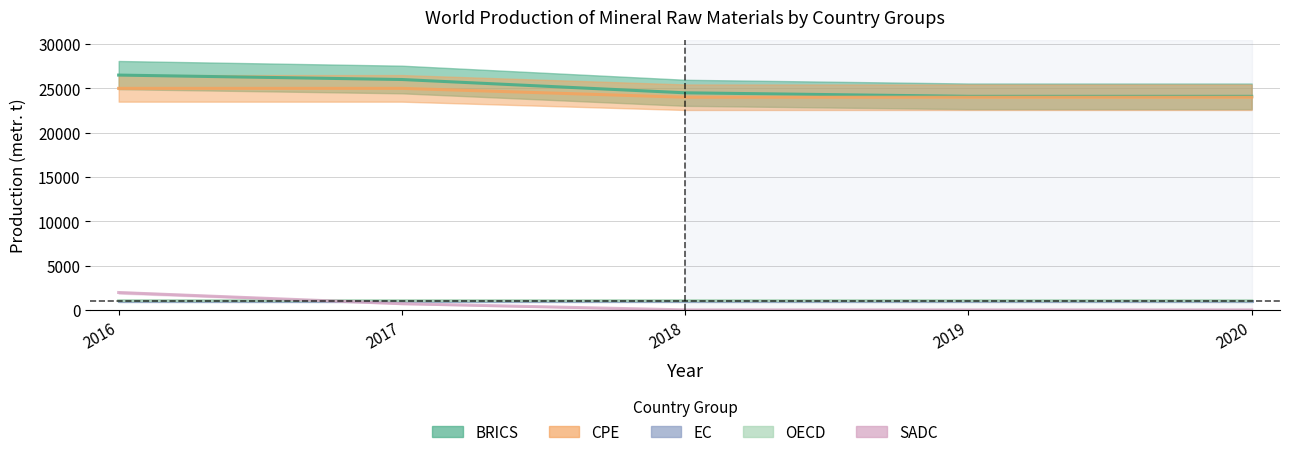

What is the sum of the 2019 values at EC and SADC?

1000